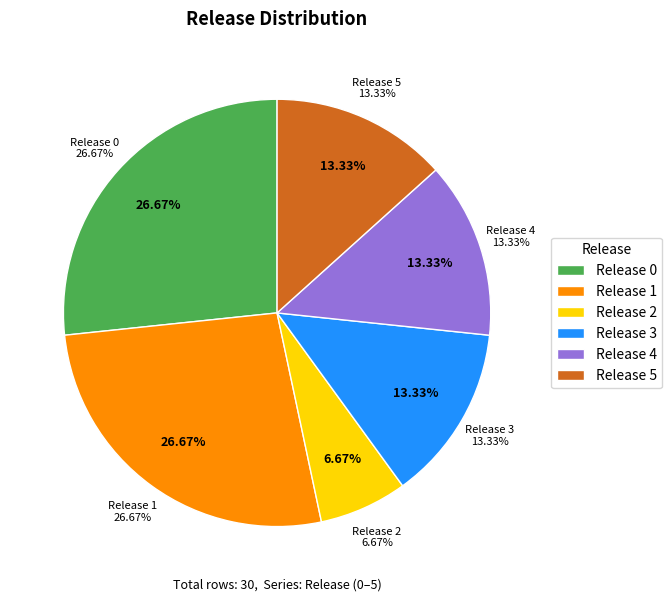

What is the smallest slice in the pie chart?

2